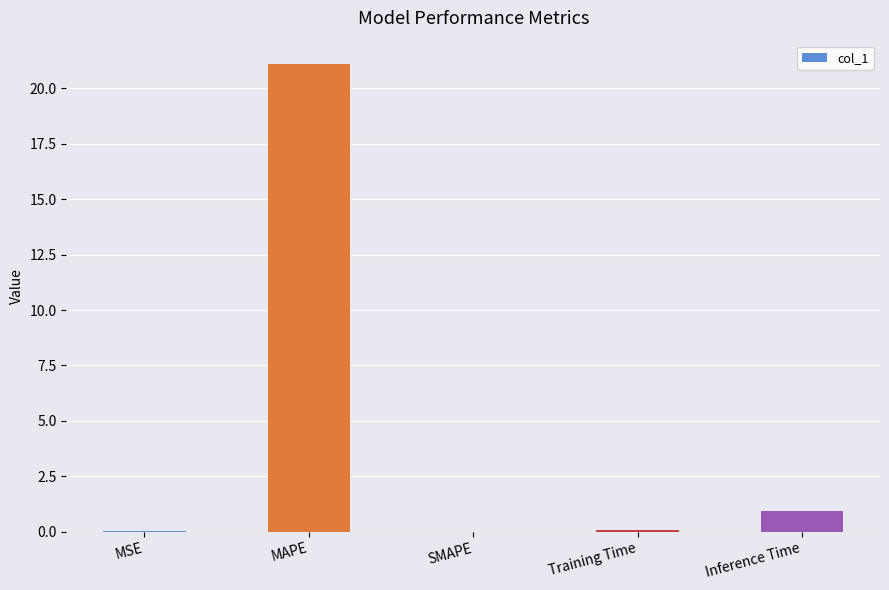

What is the sum of all values?

22.1